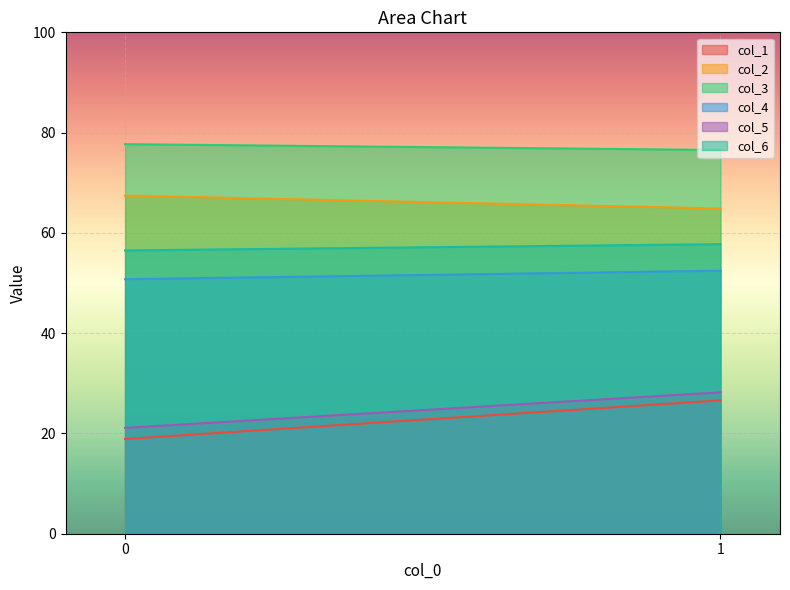

How many lines are shown in the chart?

6